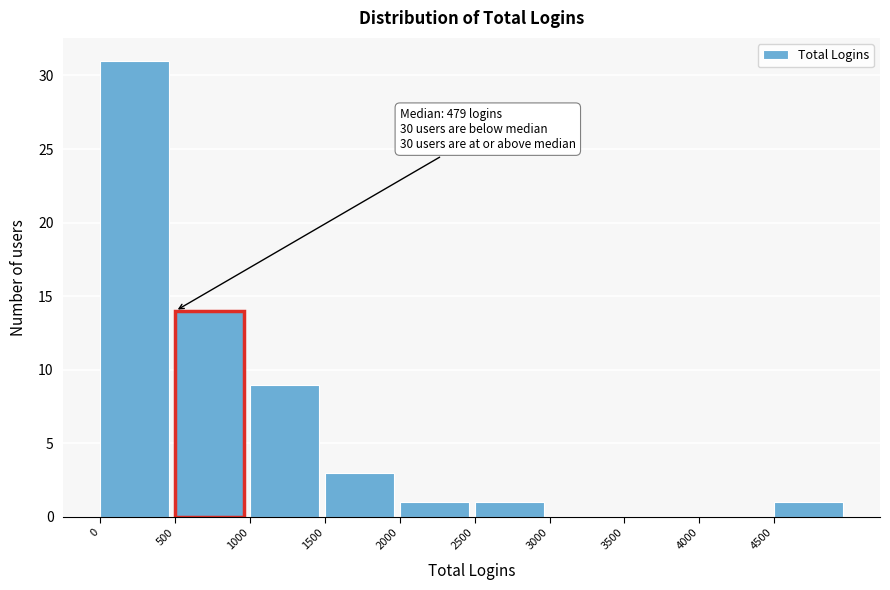

Which range on the x-axis has the tallest bar?

0 to 500